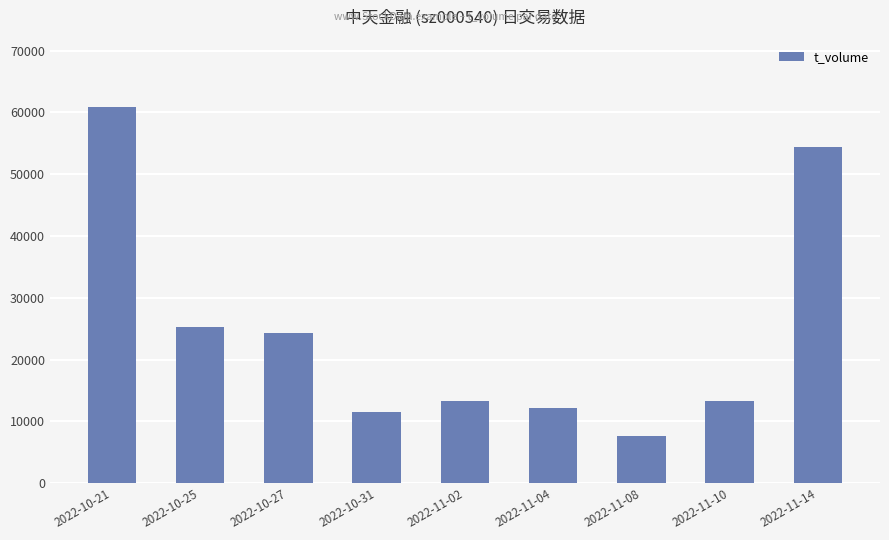

The value at 2022-11-08 is 7672. True or false?

True